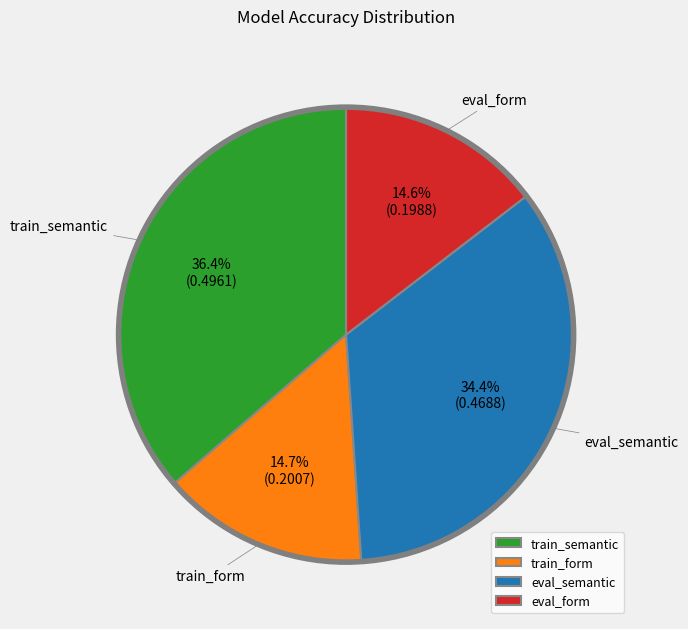

What percentage do eval_semantic and train_form together represent?

49.1%